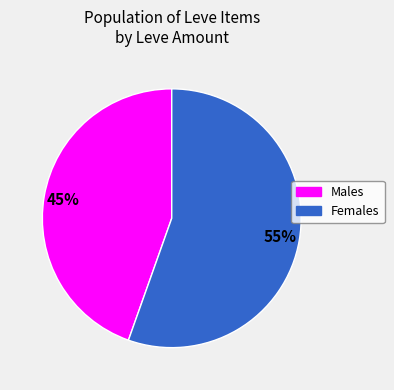

What is the largest slice in the pie chart?

Females